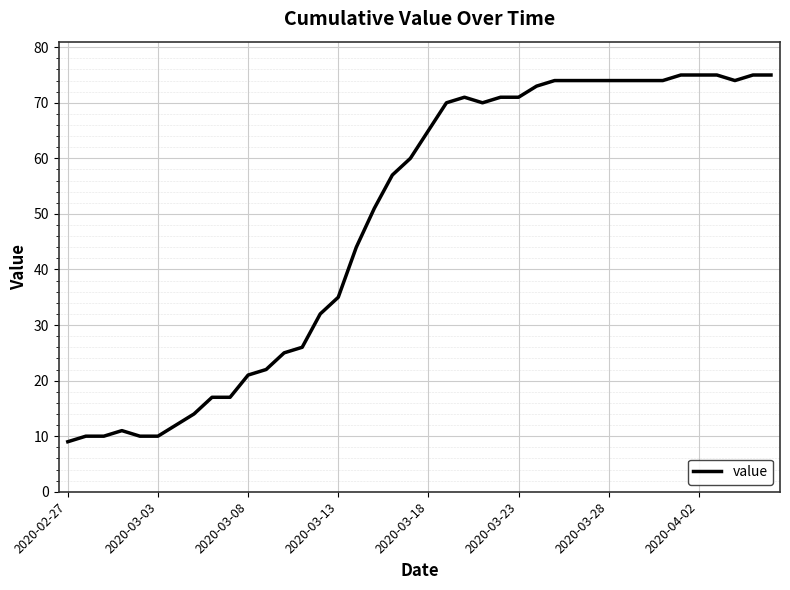

What is the difference between the maximum and minimum values?

66